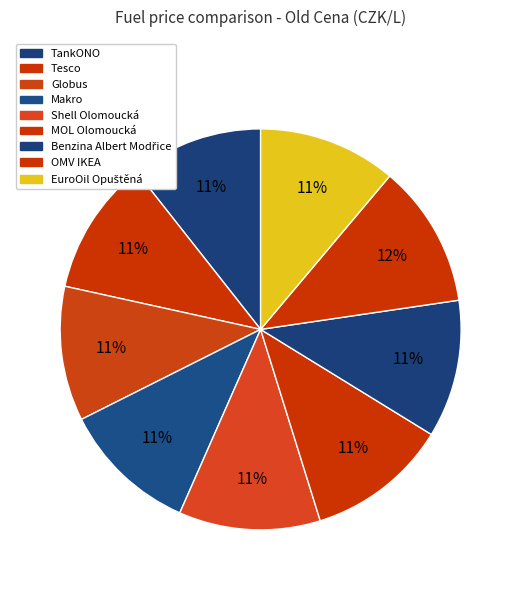

Is it true that Shell Olomoucká is 1% of the pie?

False